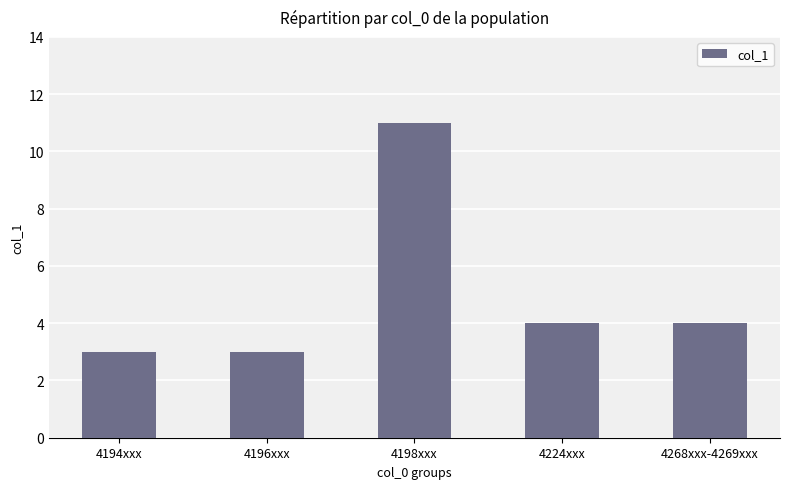

Count the number of data series in this chart.

1